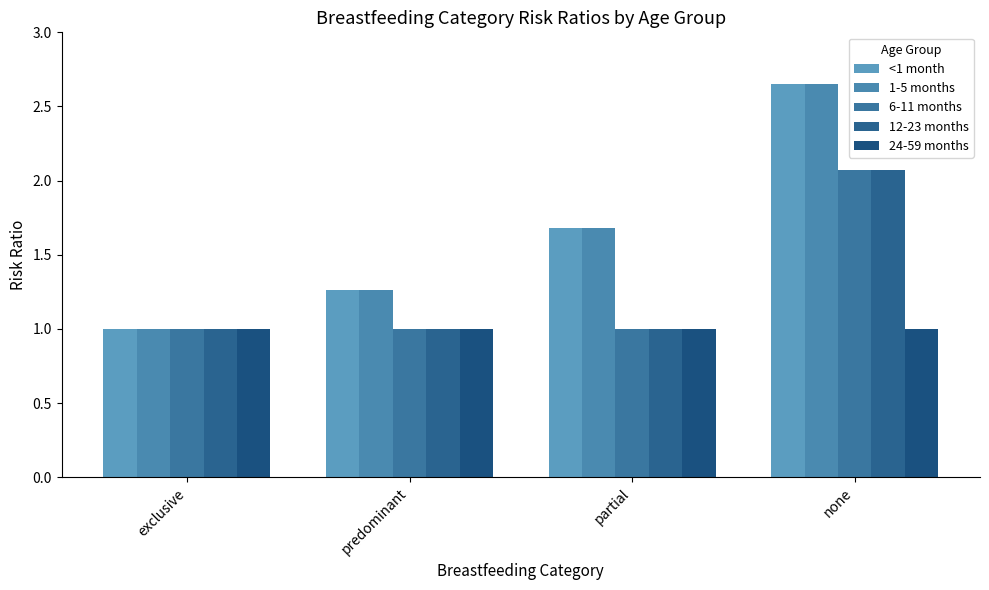

Where is 1-5 months nearest to the value 1?

exclusive